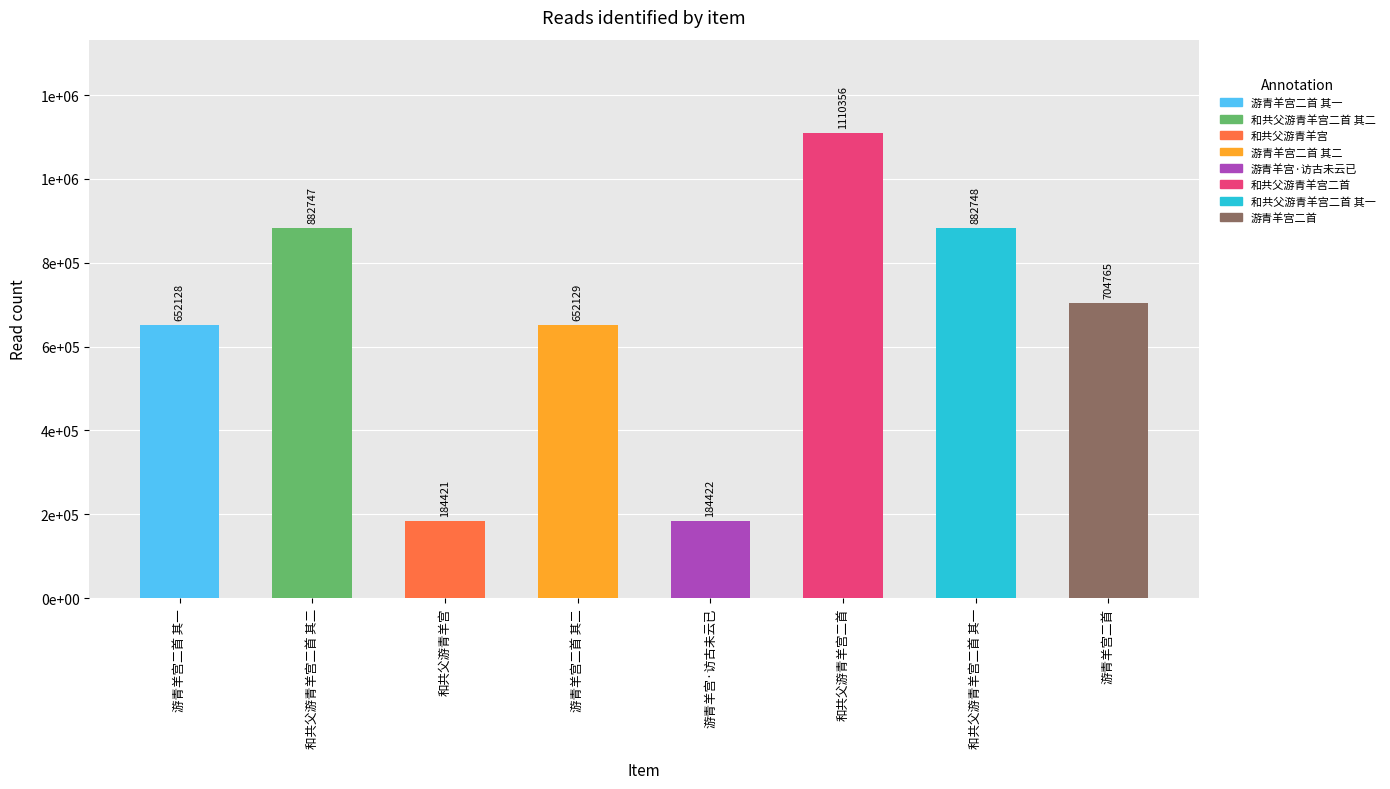

List the labels in order of value, smallest first.

和共父游青羊宫, 游青羊宫·访古未云已, 游青羊宫二首 其一, 游青羊宫二首 其二, 游青羊宫二首, 和共父游青羊宫二首 其二, 和共父游青羊宫二首 其一, 和共父游青羊宫二首